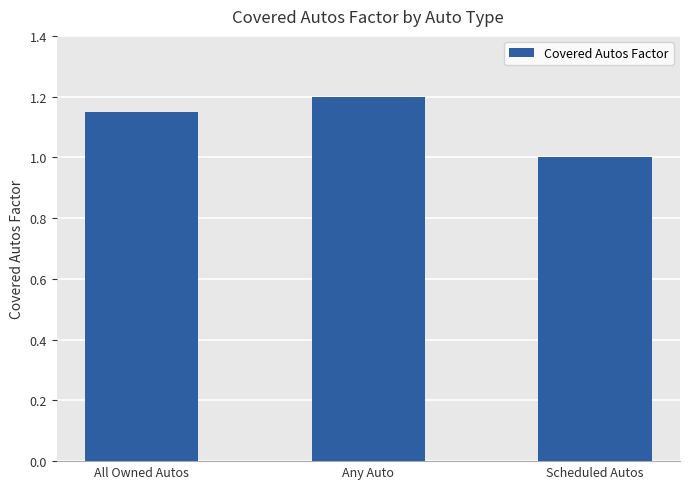

Is it true that the value at Any Auto is 1.2?

True